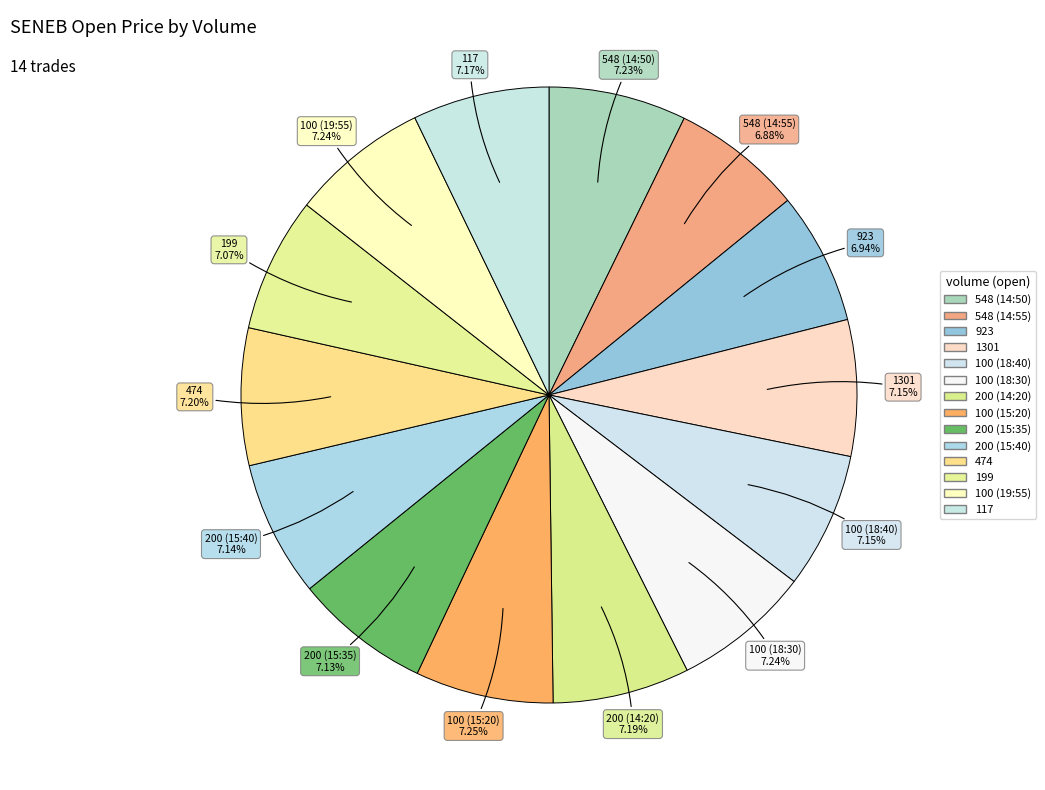

Do 117 and 199 together represent more than half of the pie?

No